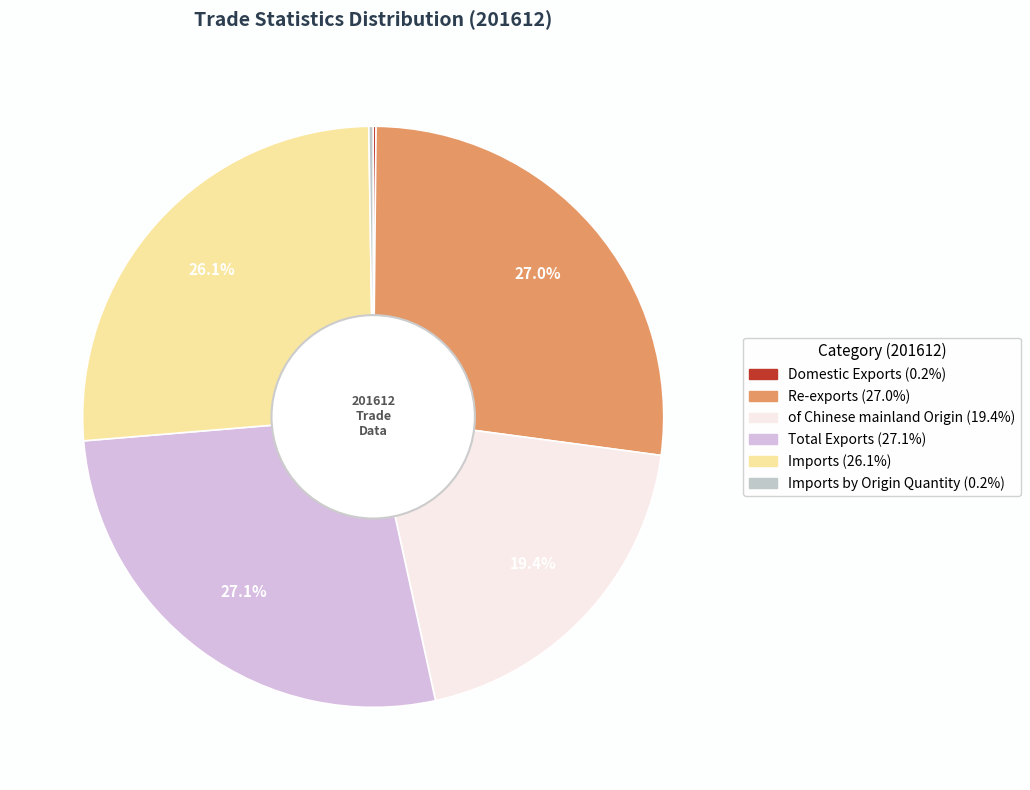

To the nearest percent, what is the average slice percentage?

17%